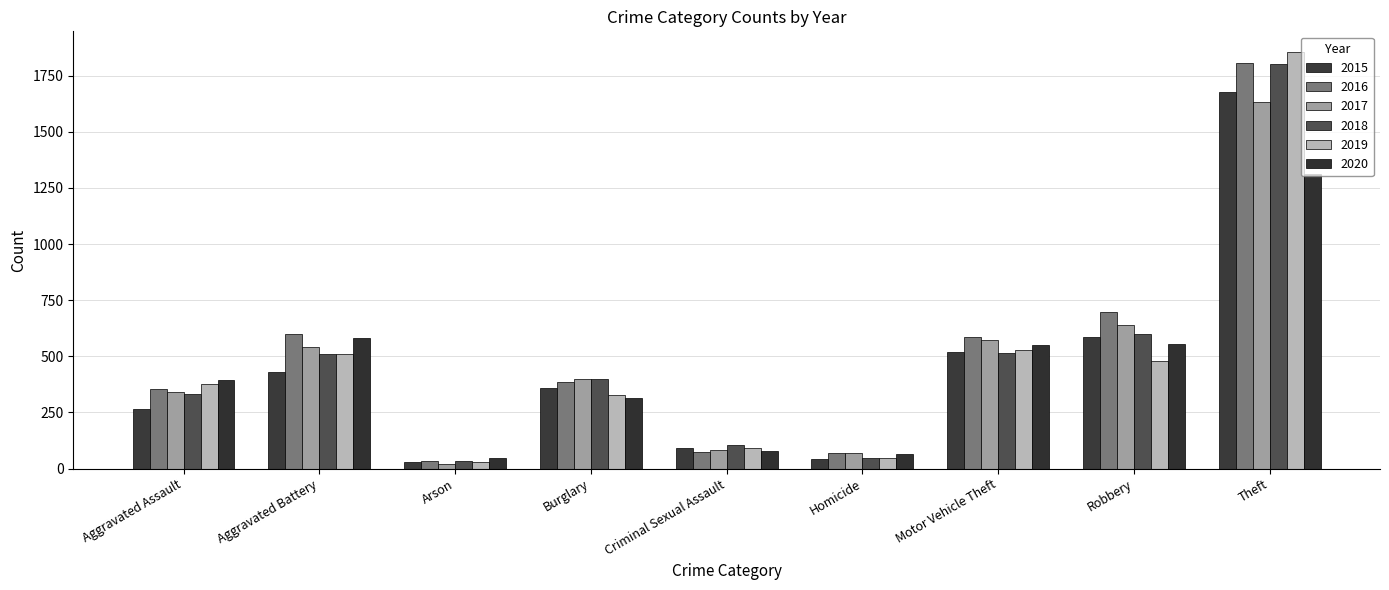

At which label does 2019 reach its peak?

Theft